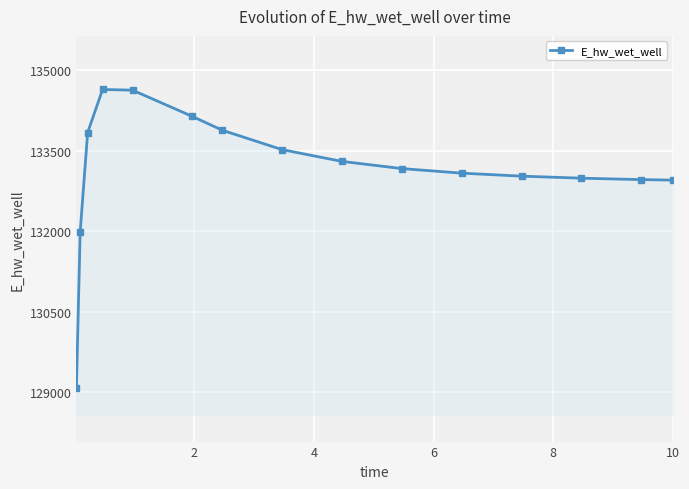

What is the minimum value shown in the chart?

129076.4